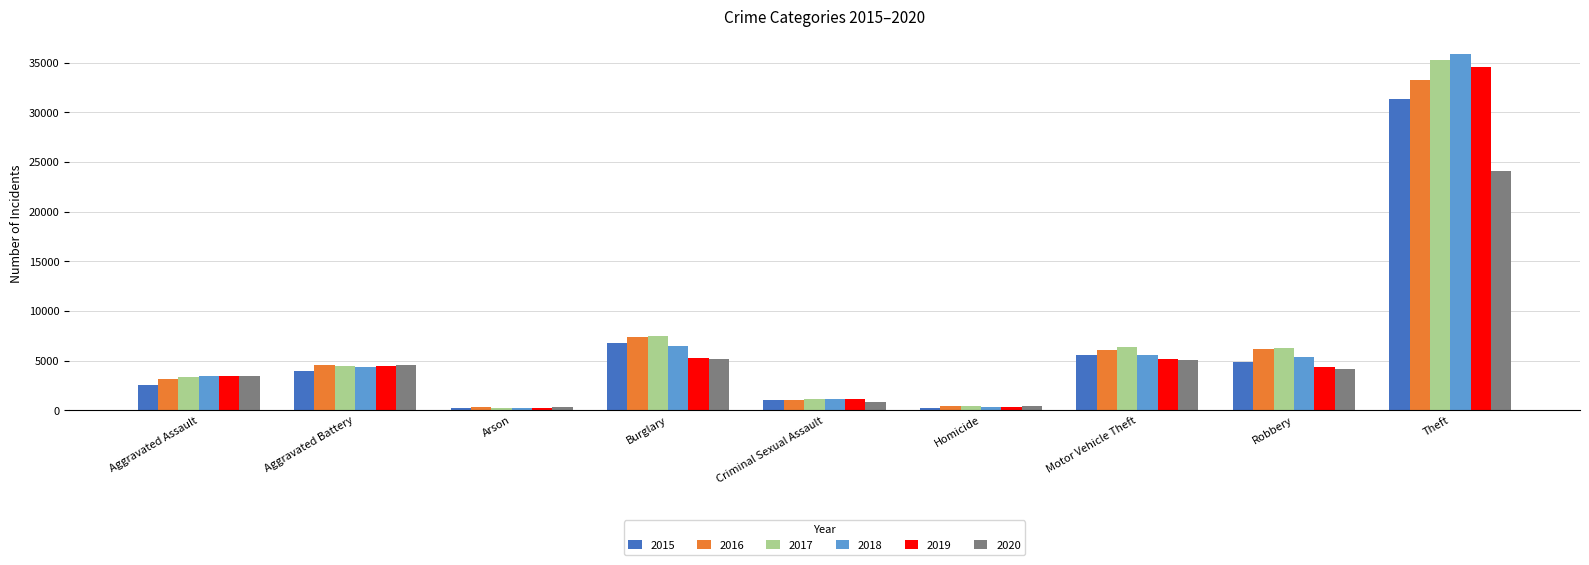

What is the average value of the 2015 series?

6265